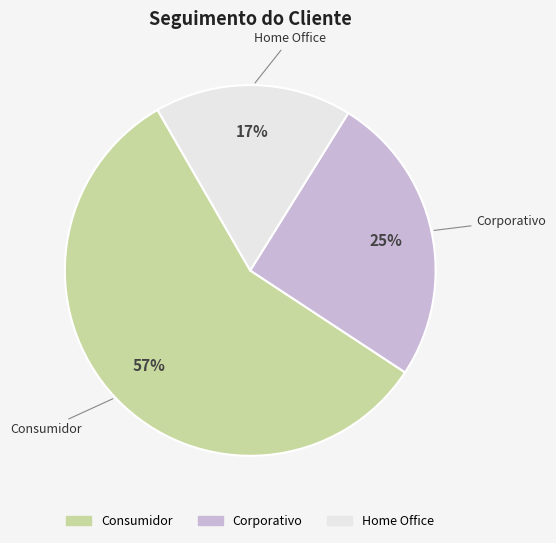

What is the smallest slice in the pie chart?

Home Office